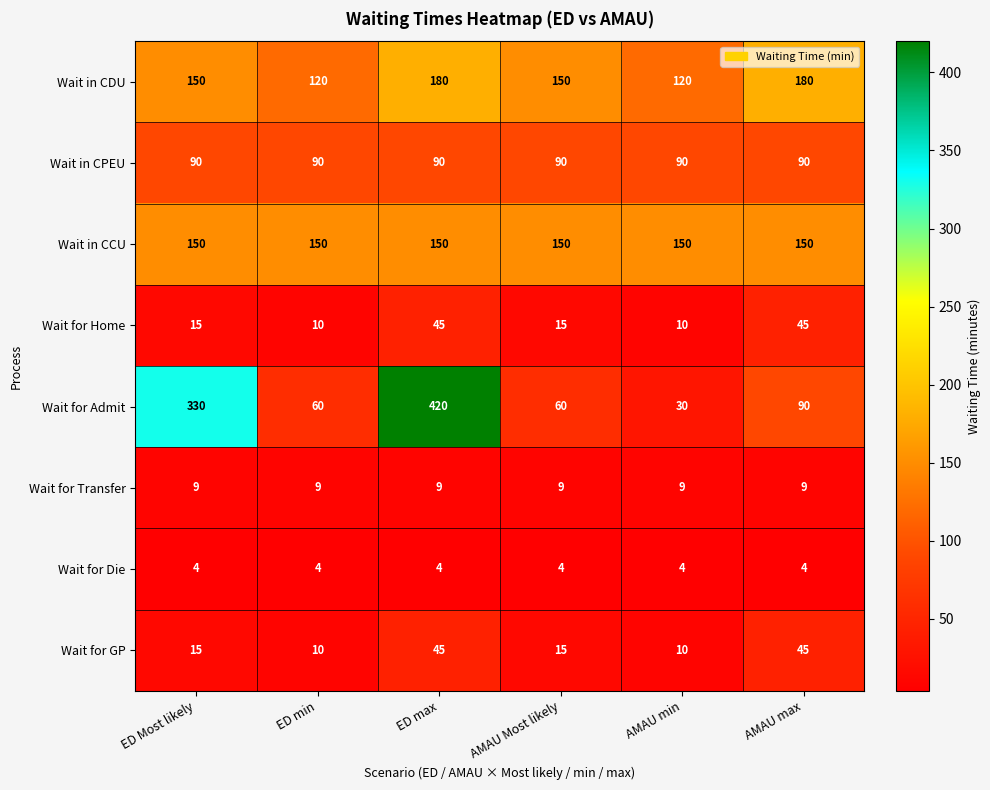

What value does the Wait for Die series have at ED max?

4